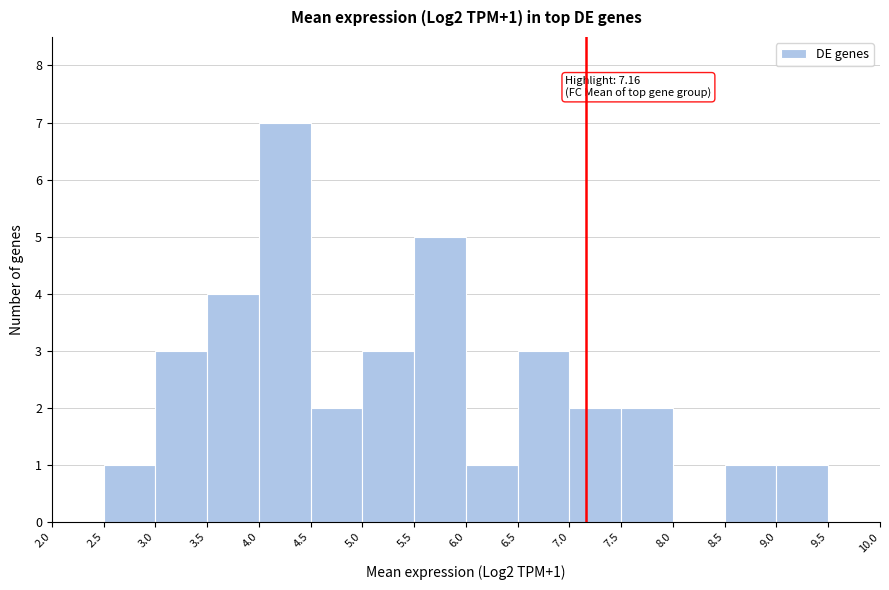

Over which range of the x-axis is the bar tallest?

4.0 to 4.5